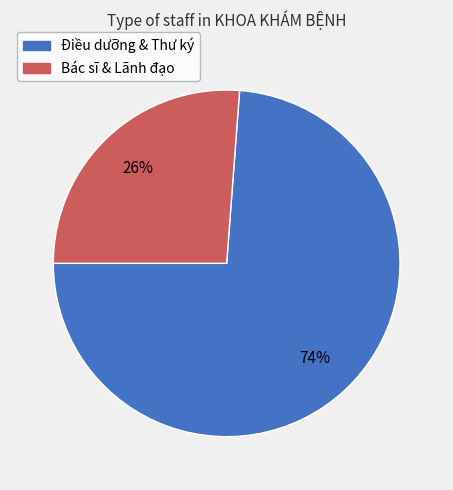

Does any single category account for the majority?

Yes